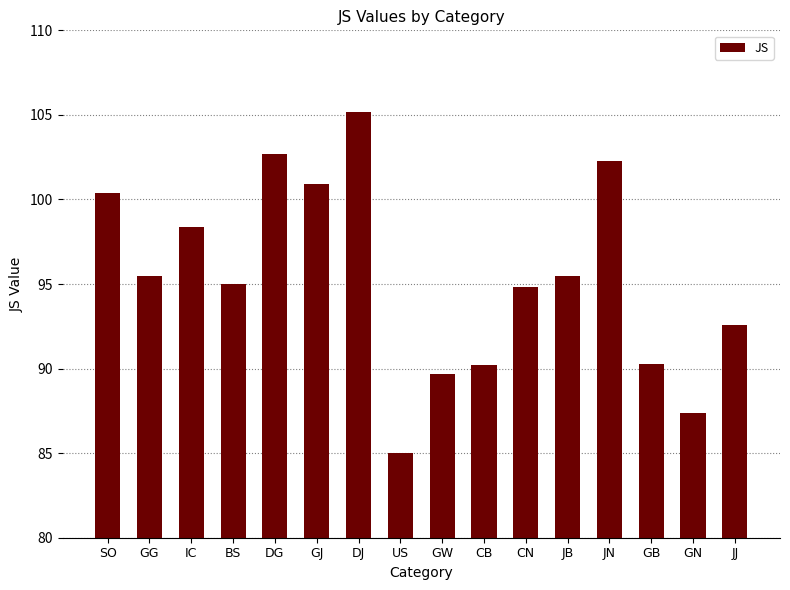

Does the chart contain stacked bars?

No